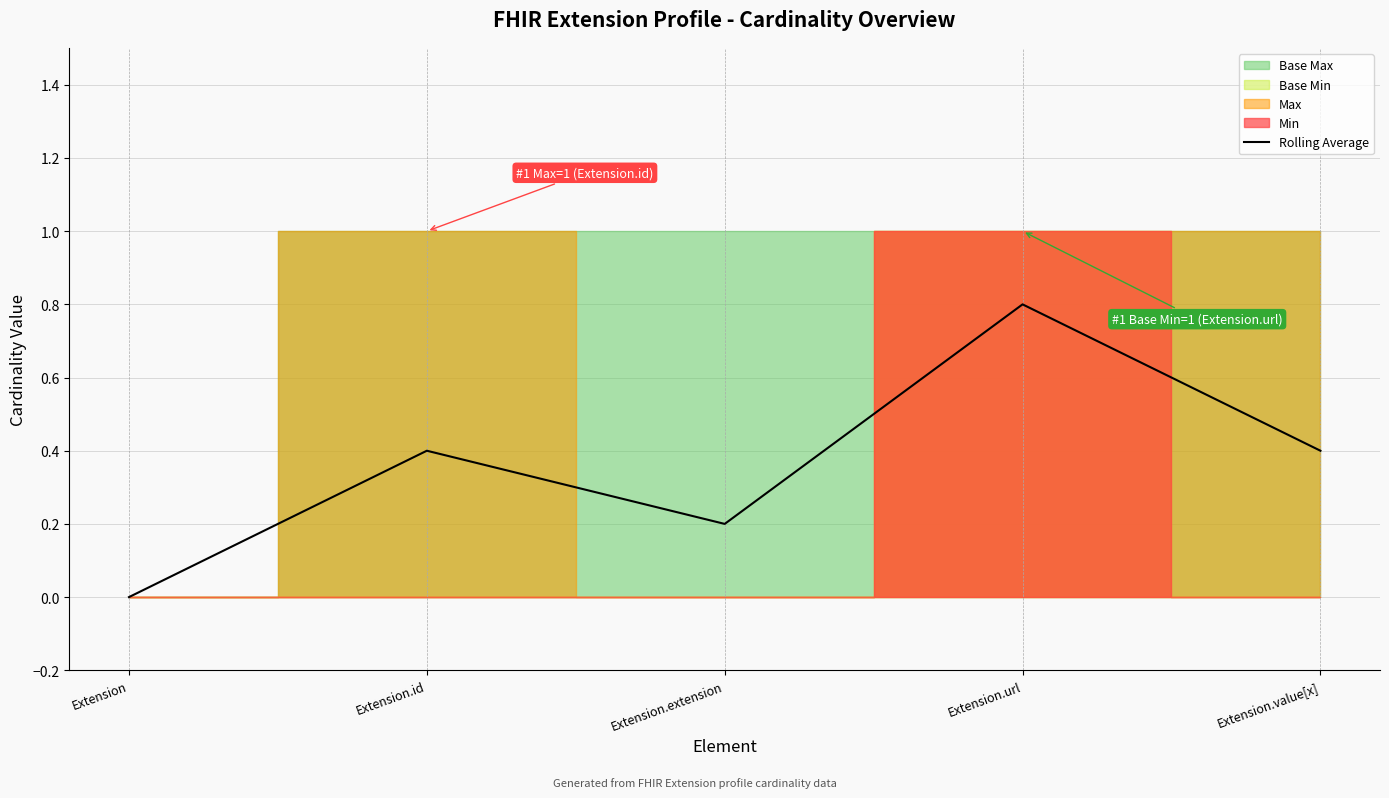

What is the label of the 4th point from the right?

Extension.id